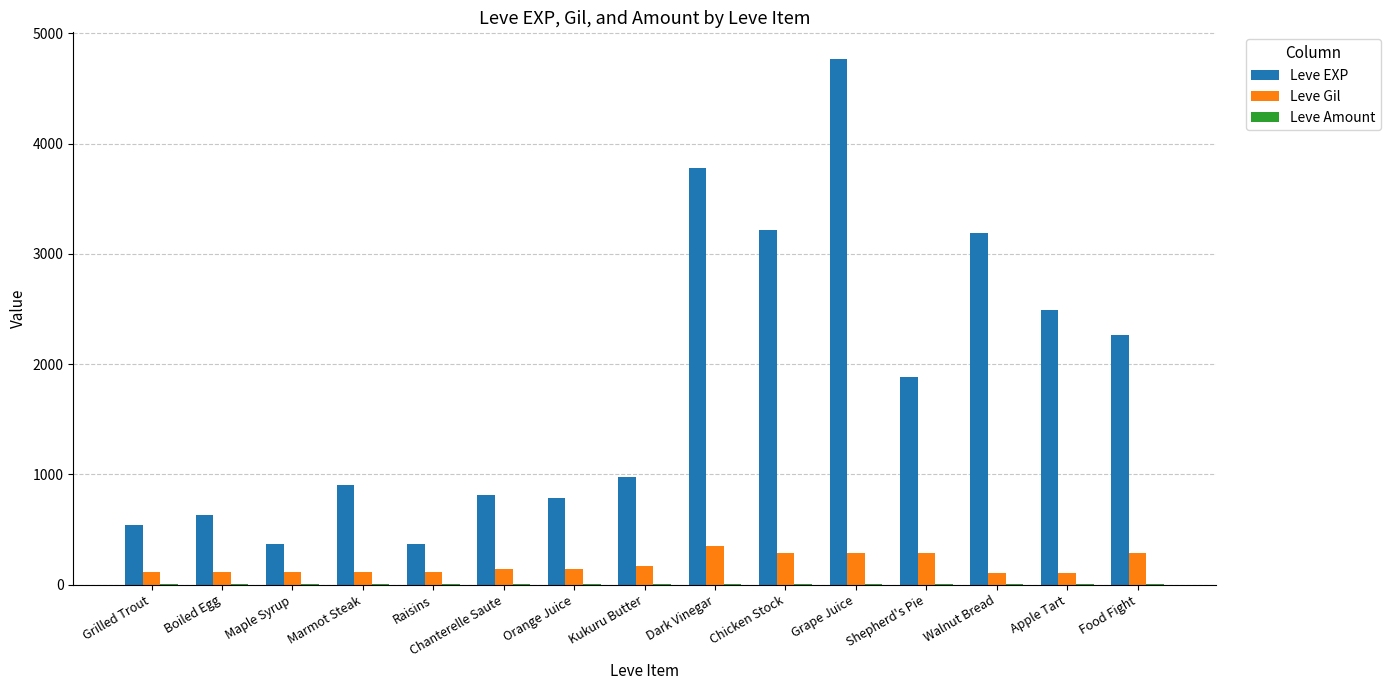

At which category is the sum across all series the highest?

Grape Juice